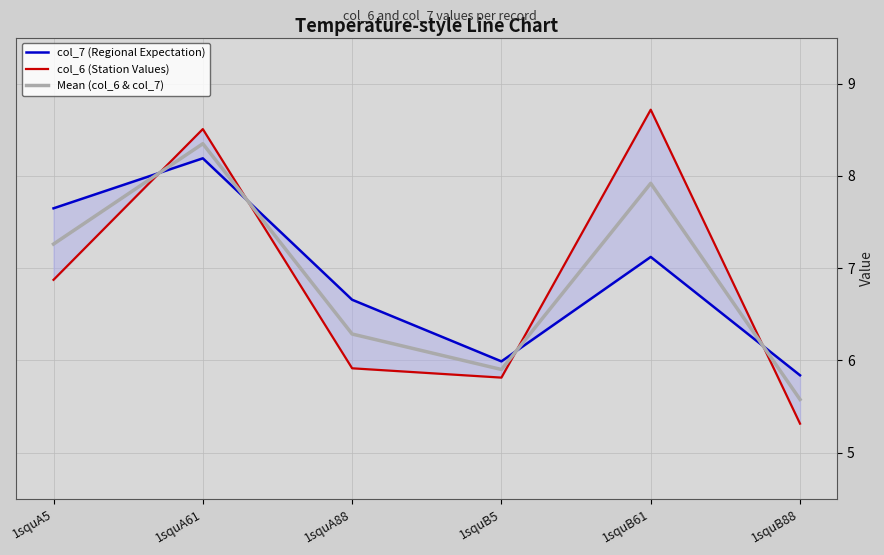

What is the difference between the col_6 (Station Values) values at 1squA61 and 1squB5?

2.7